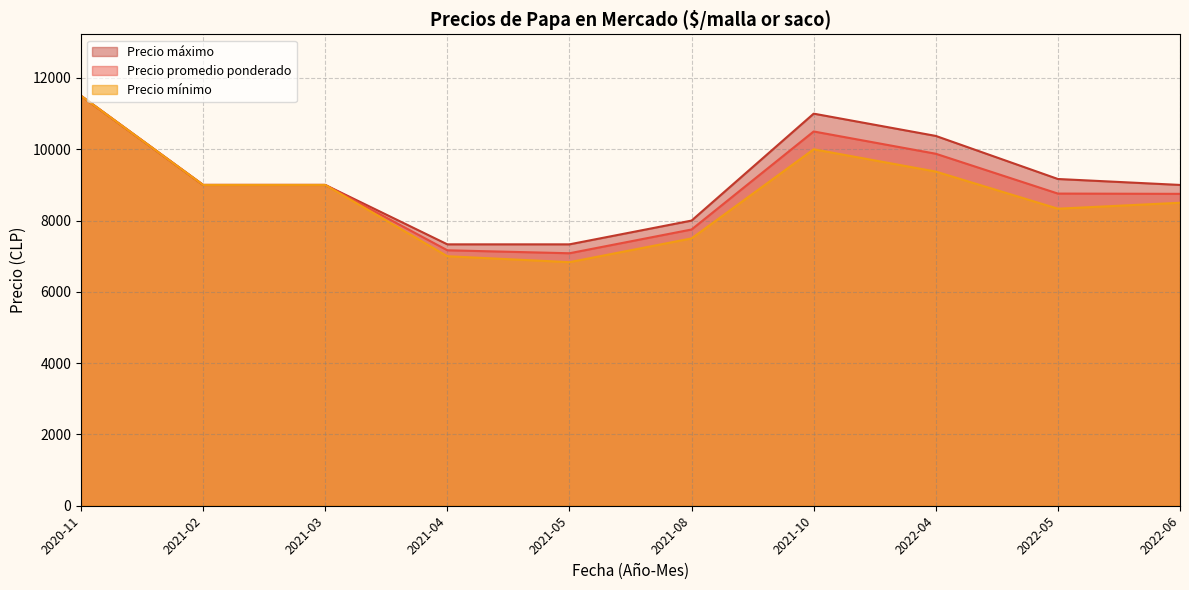

What is the maximum value for Precio máximo?

11500.0